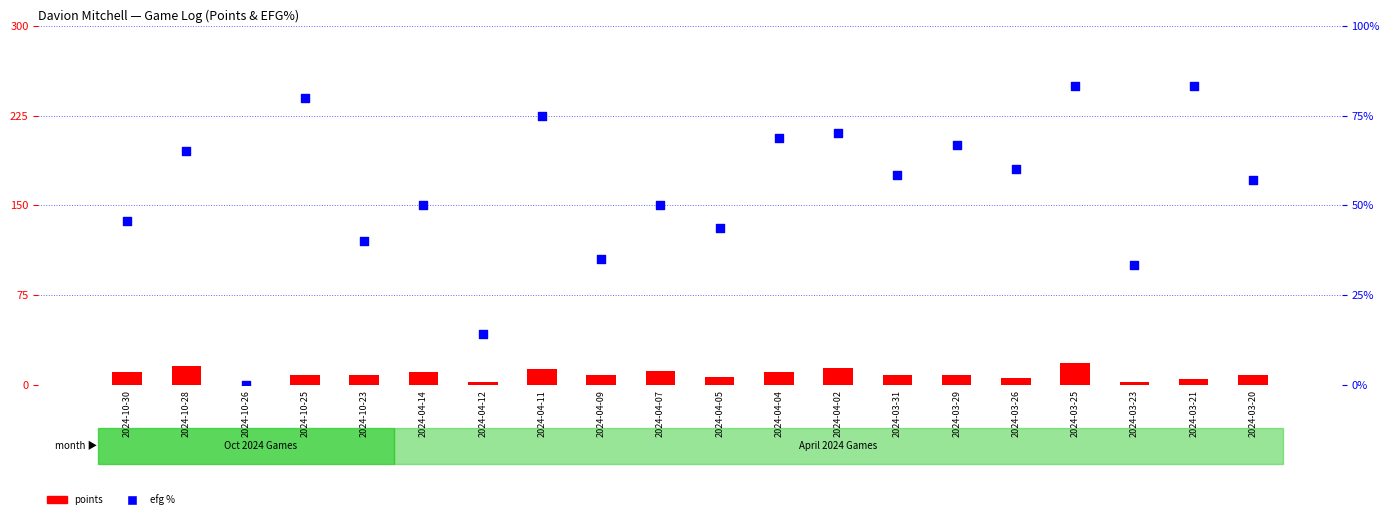

Which series has the largest total across all categories?

efg %